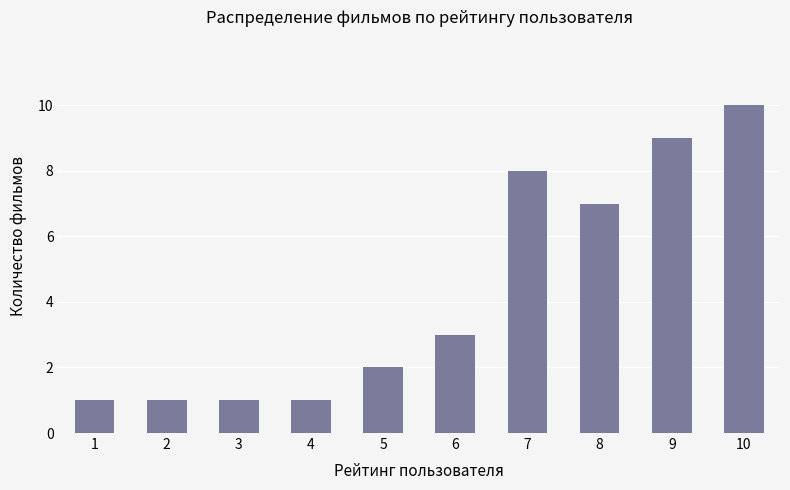

Which category has the highest value across all series?

10